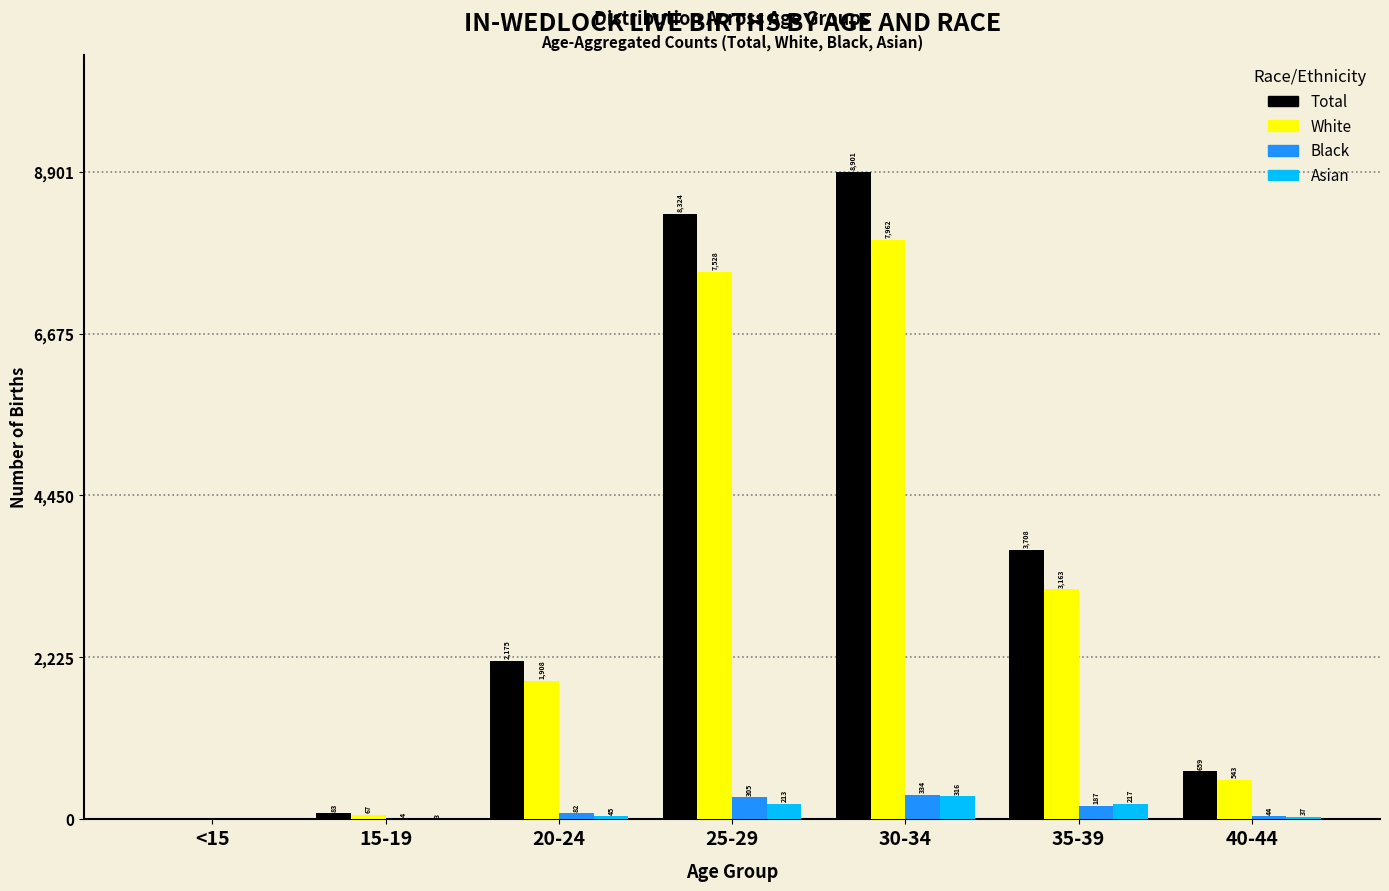

Reading left to right, transcribe all the data shown in this chart.

Total: <15=0	15-19=83	20-24=2175	25-29=8324	30-34=8901	35-39=3708	40-44=659
White: <15=0	15-19=67	20-24=1908	25-29=7528	30-34=7962	35-39=3163	40-44=543
Black: <15=0	15-19=4	20-24=82	25-29=305	30-34=334	35-39=187	40-44=44
Asian: <15=0	15-19=3	20-24=45	25-29=213	30-34=316	35-39=217	40-44=37